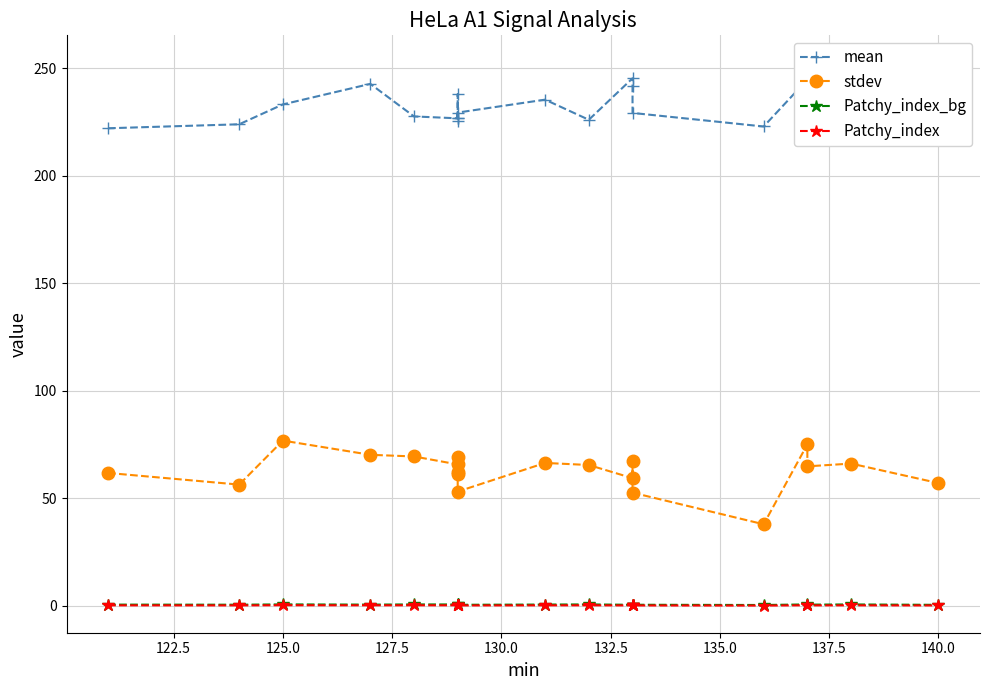

Is this an area chart (filled region under the line)?

No